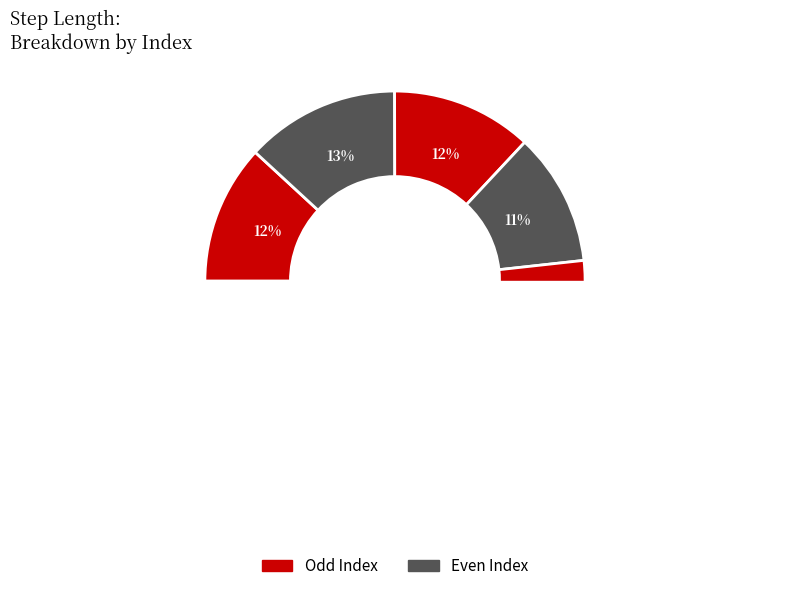

To the nearest percent, what is the difference between the 7 and 6 slice percentages?

1%